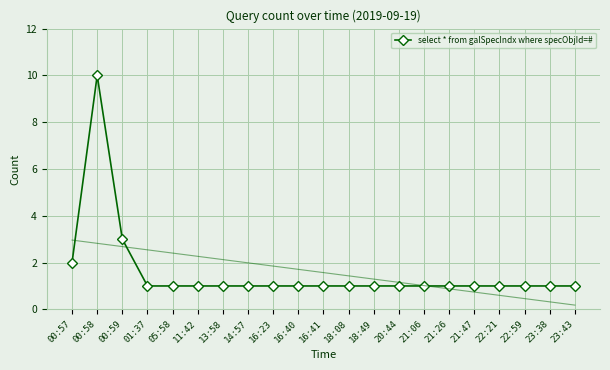

Count the values in the range 1 to 2.

19